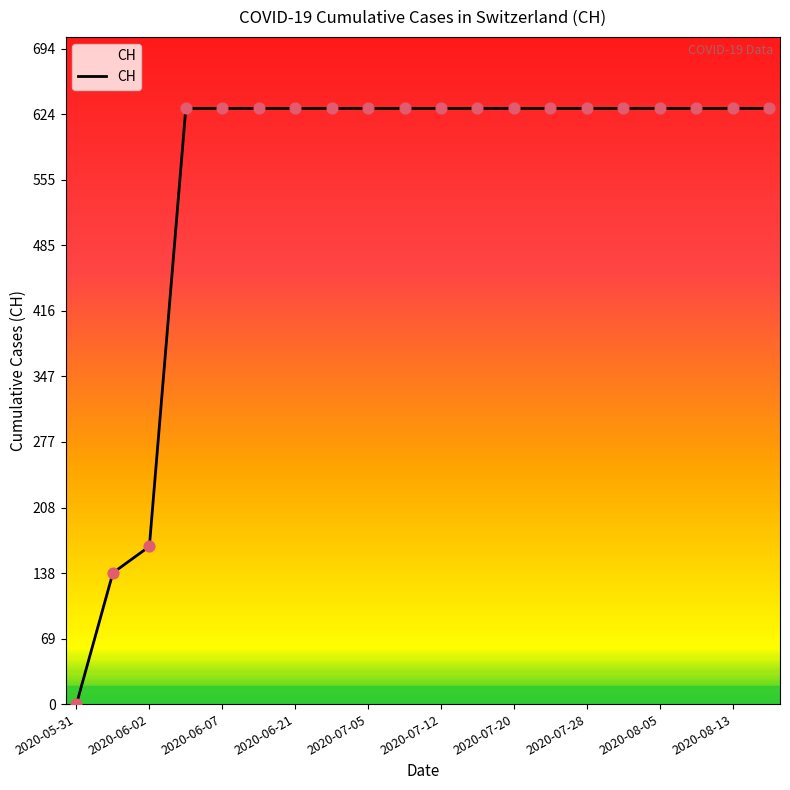

What is the difference between the maximum and minimum values?

631